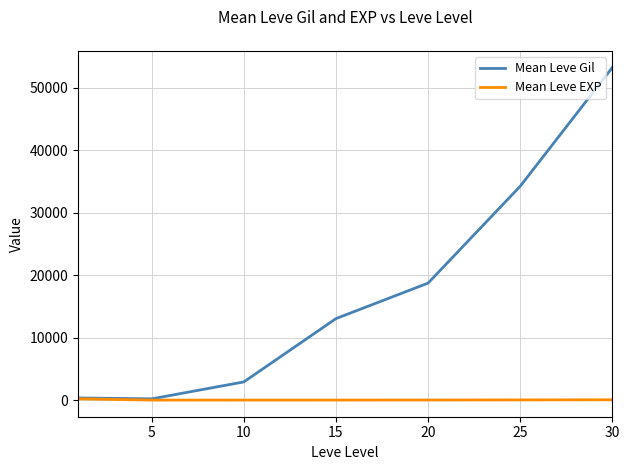

Which series has the largest range (max minus min)?

Mean Leve Gil